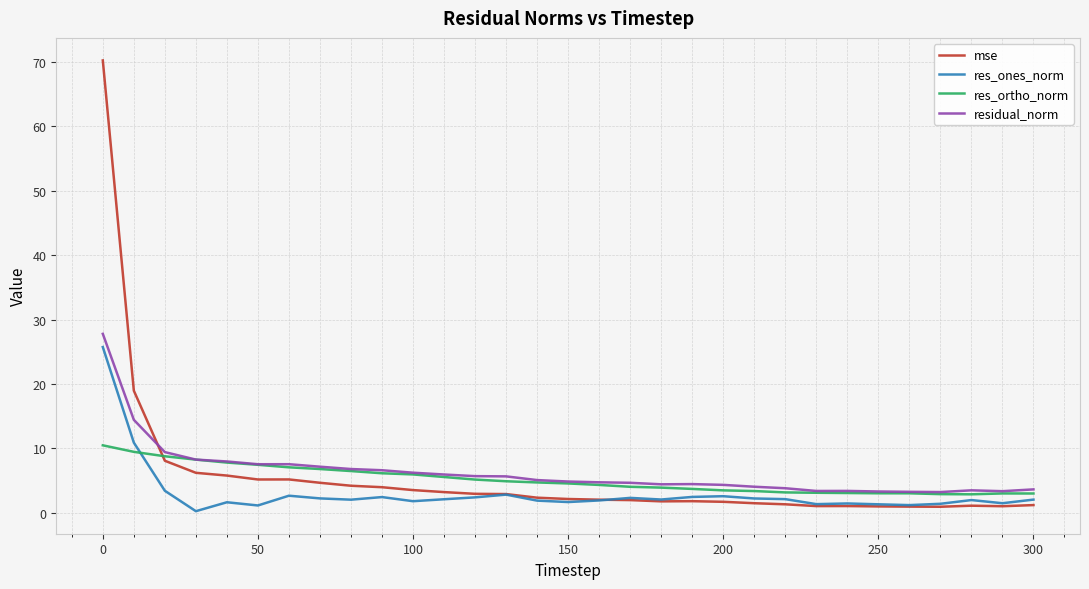

What is the minimum value for residual_norm?

3.2